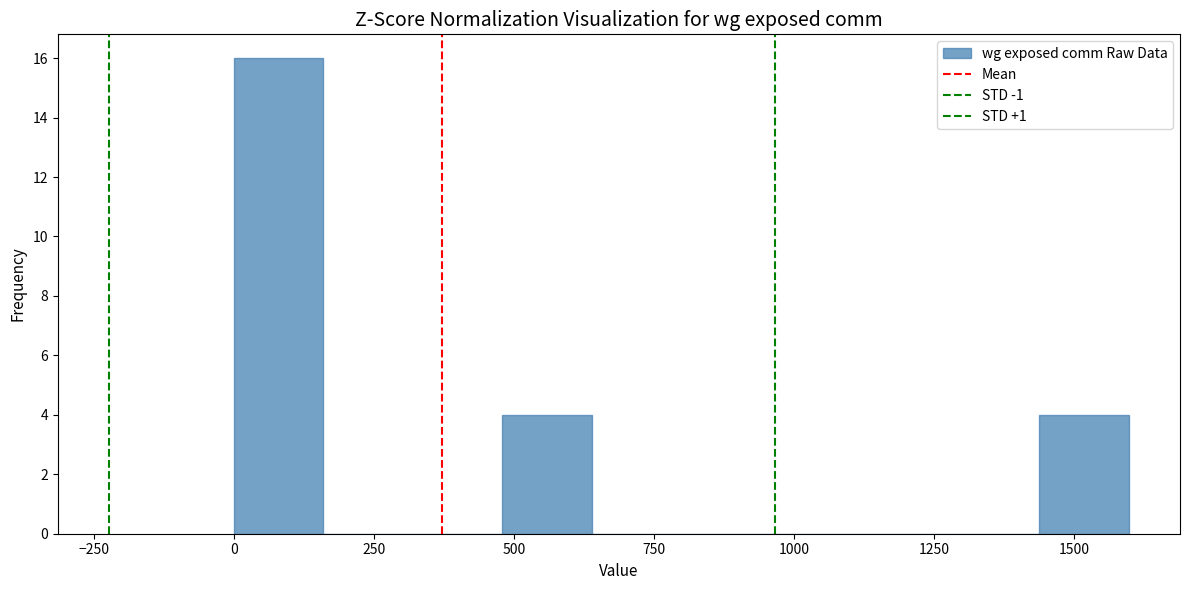

Read against the x-axis, roughly where is the centre of the tallest bar?

100